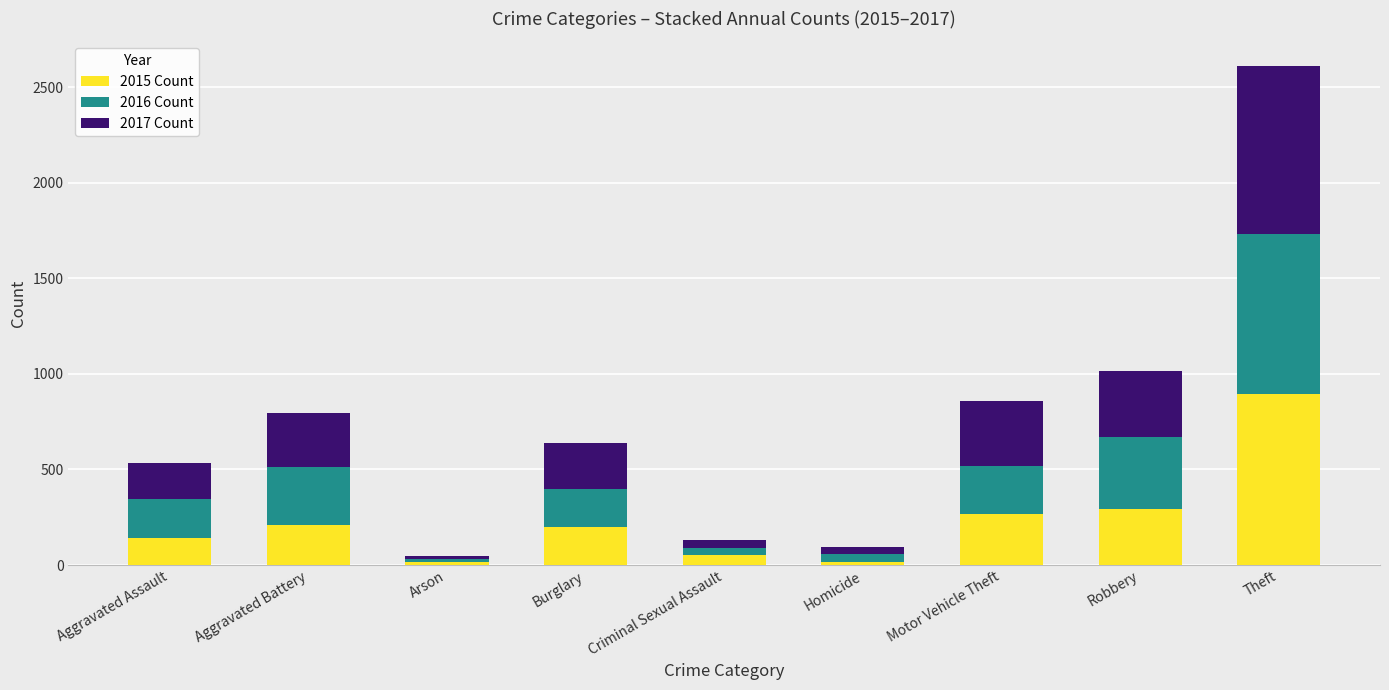

What is the difference between the maximum and second lowest values in the 2015 Count series?

877